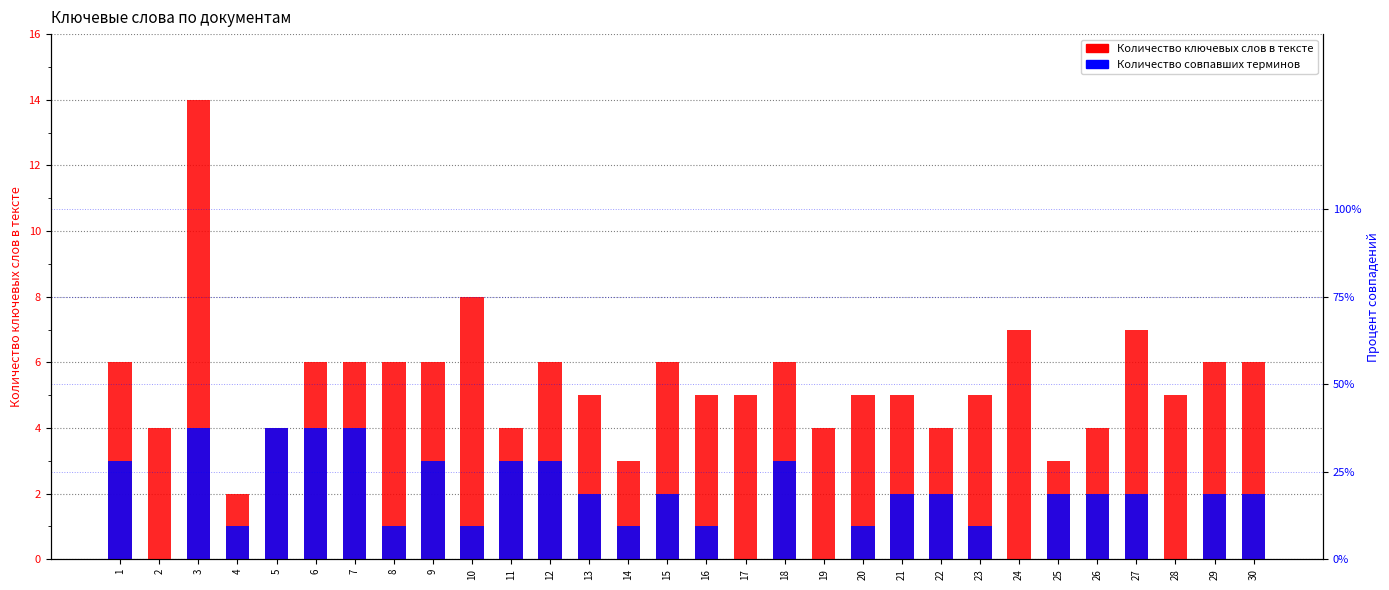

True or false: Количество совпавших терминов has a value of 0 at 24.

True